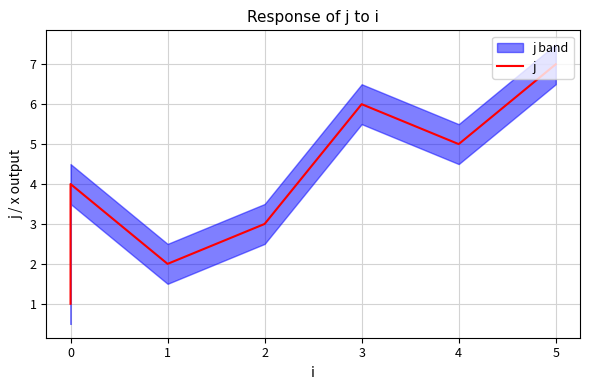

How many interior local valleys (lower than both neighbors) does the data have?

2